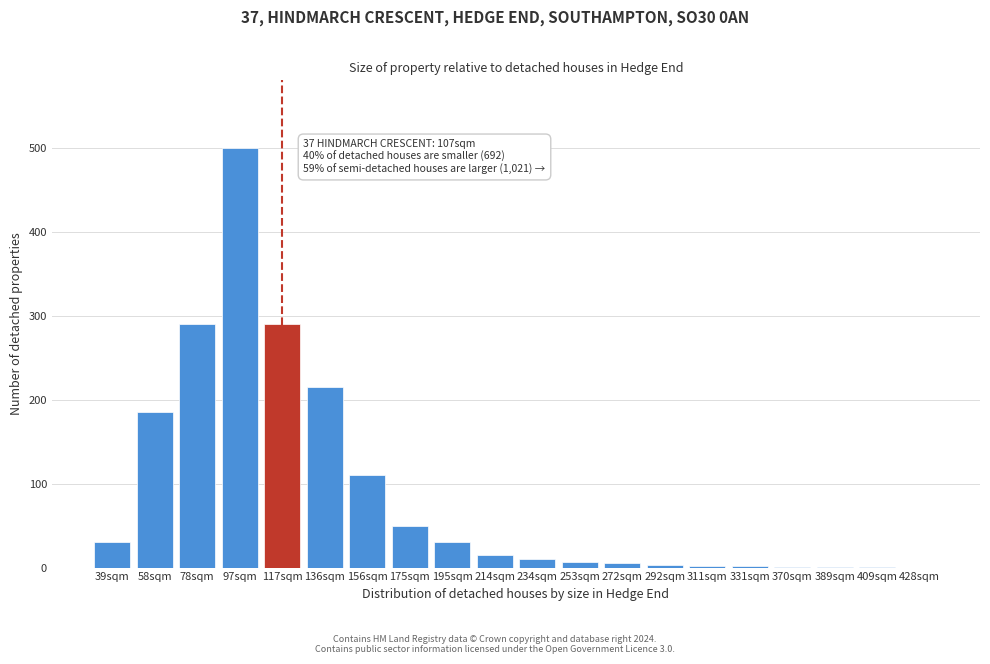

What is the change in value from 136sqm to 156sqm?

-105